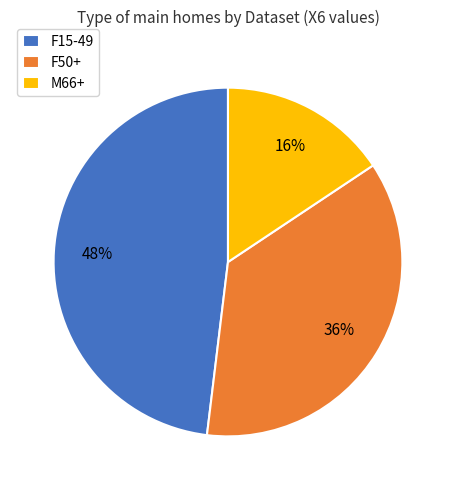

Does F15-49 represent more than half of the total?

No